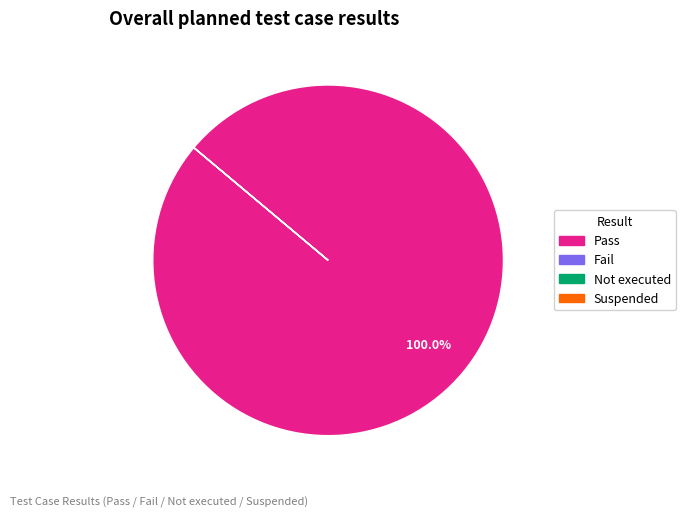

Which category has the biggest portion of the pie?

Pass